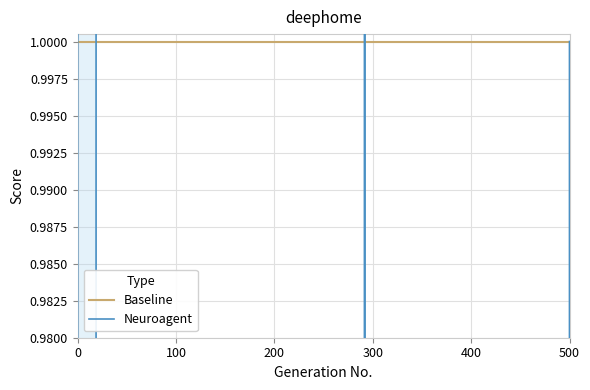

Is the value of Baseline at 14 greater than the value of Neuroagent at 300?

Yes